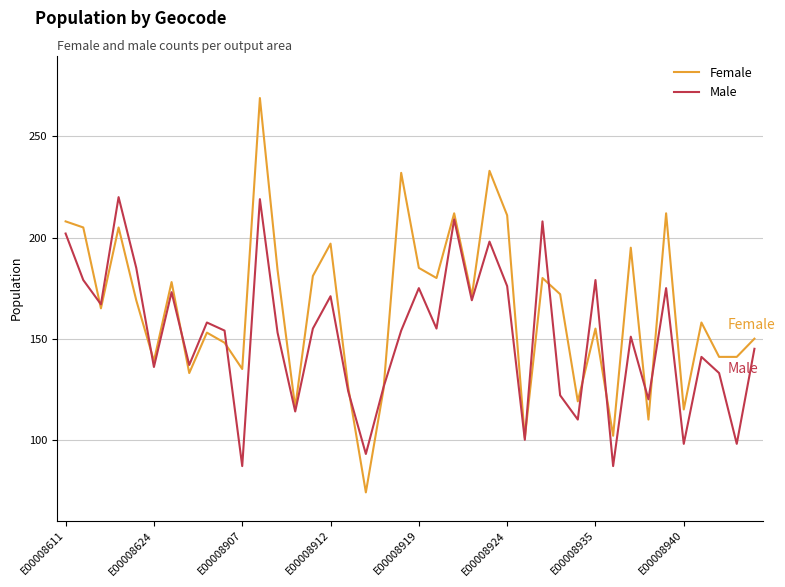

How many interior local peaks does the Male series have?

13